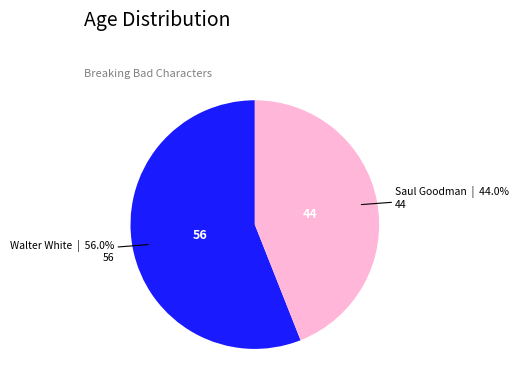

To the nearest percent, what is the difference between the largest and smallest slice percentages?

12%